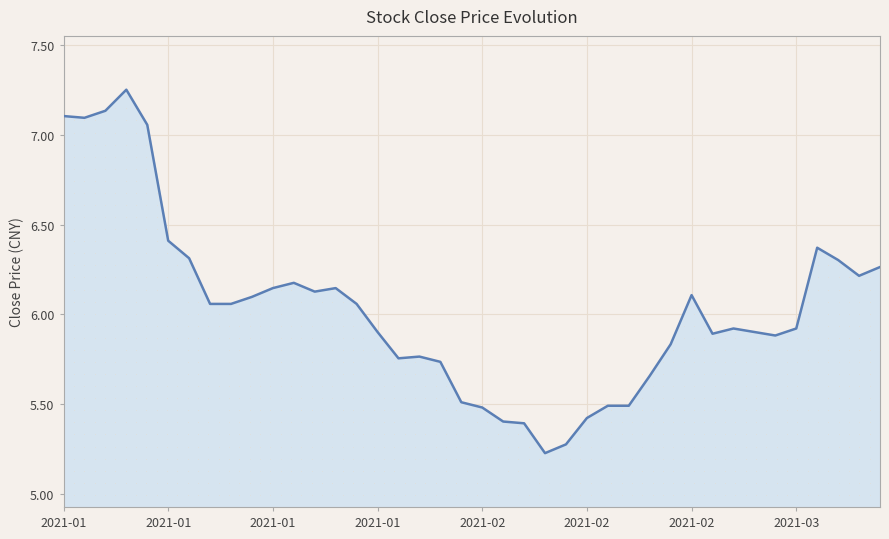

What is the change in value from 18 to 26?

-0.2